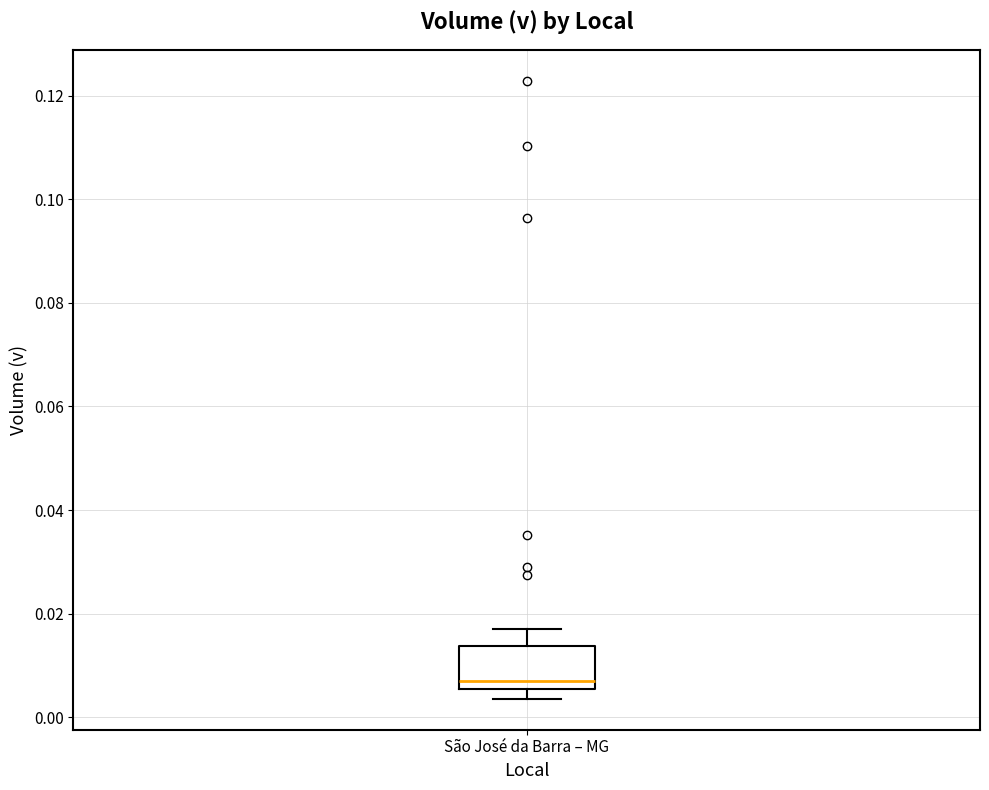

Transcribe this box plot: give where the median line is, the range the box spans, and where the two whiskers end, as read against the y-axis. The values are not printed on the chart, so give them approximately, as read against the axis.

median 0.006 (just above the box's lower edge), box 0.006 to 0.014, whiskers 0.004 to 0.016